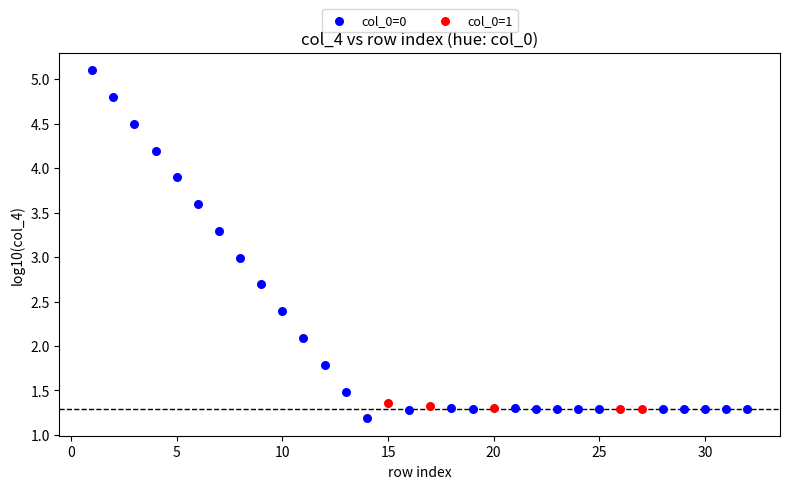

Which series has the largest Y range (max minus min)?

col_0=0